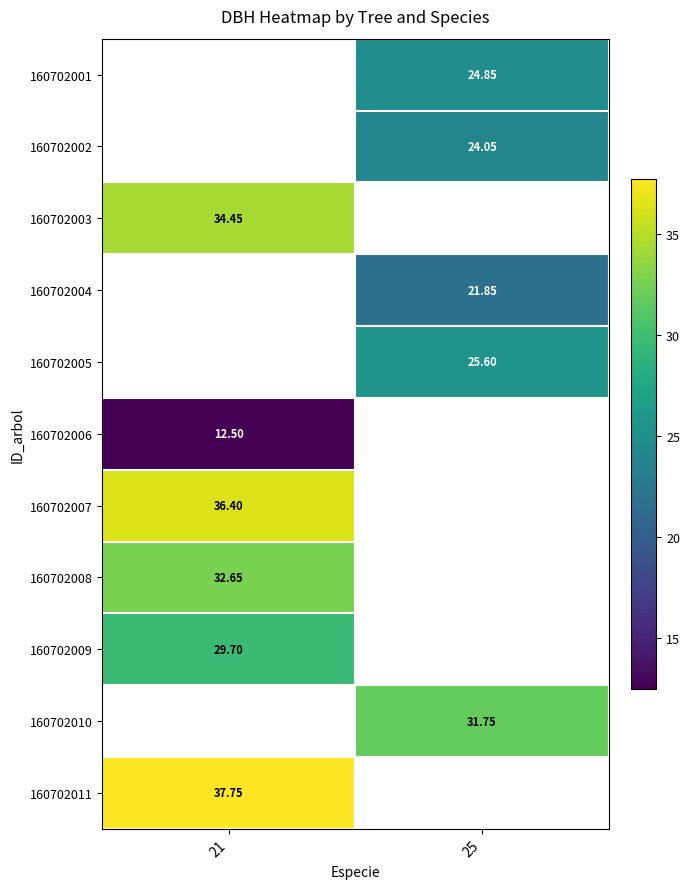

The 160702002 series shows 24.1 at 25. True or false?

True